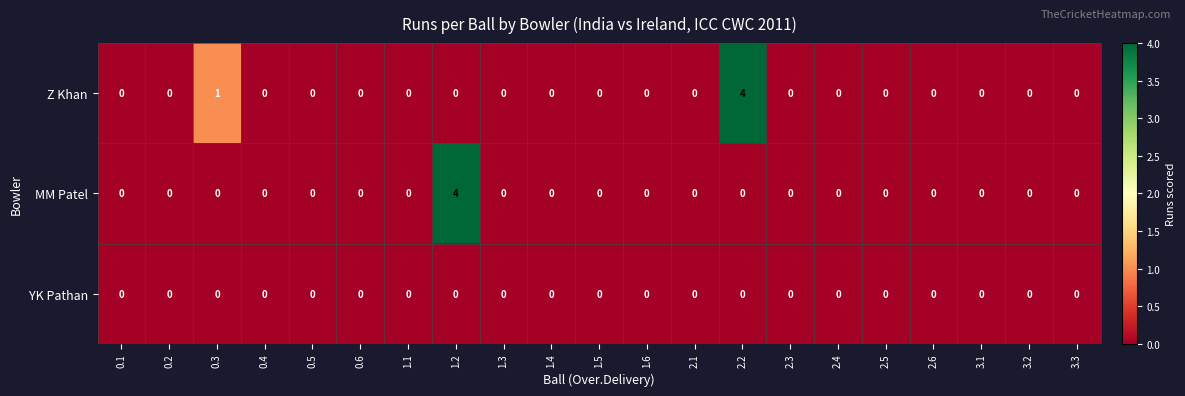

Which series changed the most between 2.2 and 2.5?

Z Khan